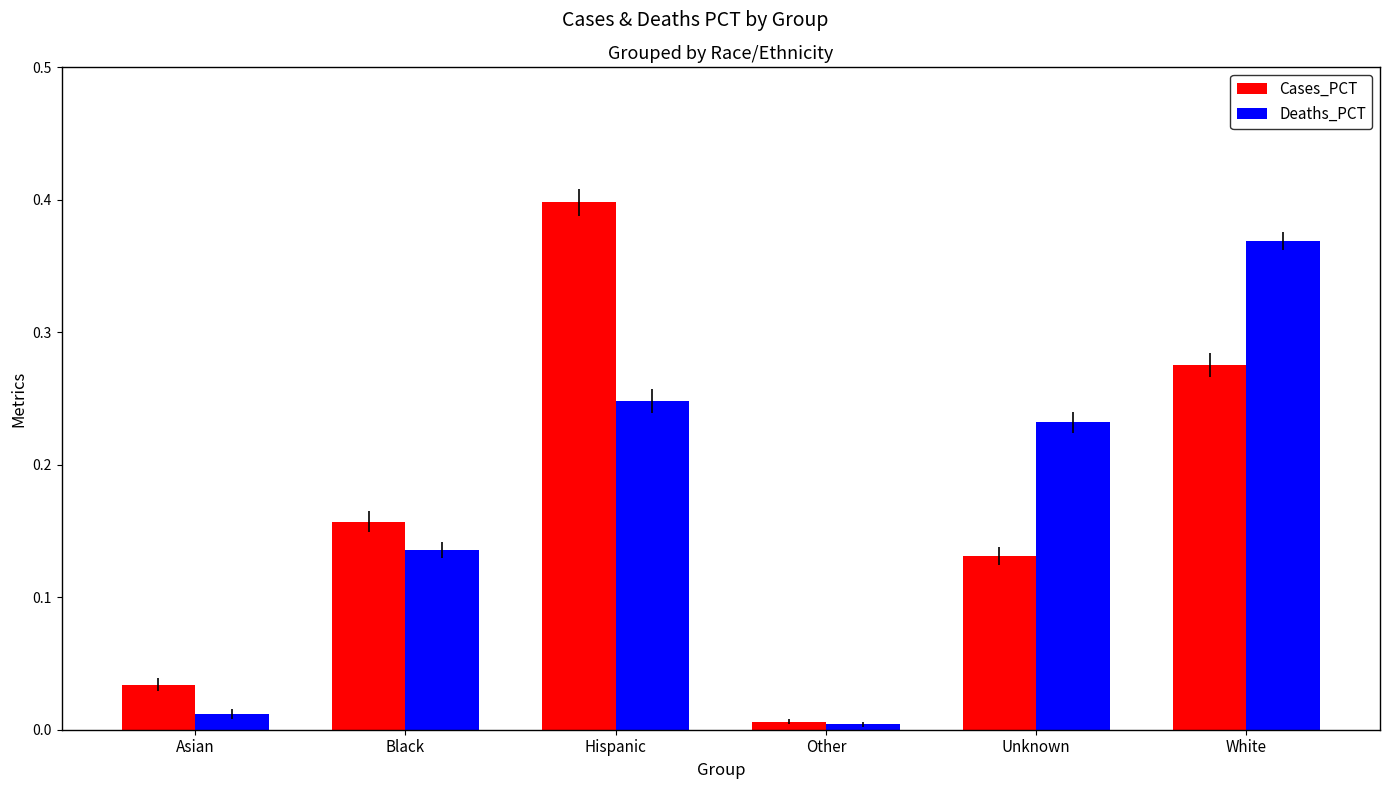

At how many categories does at least one series exceed 0?

6